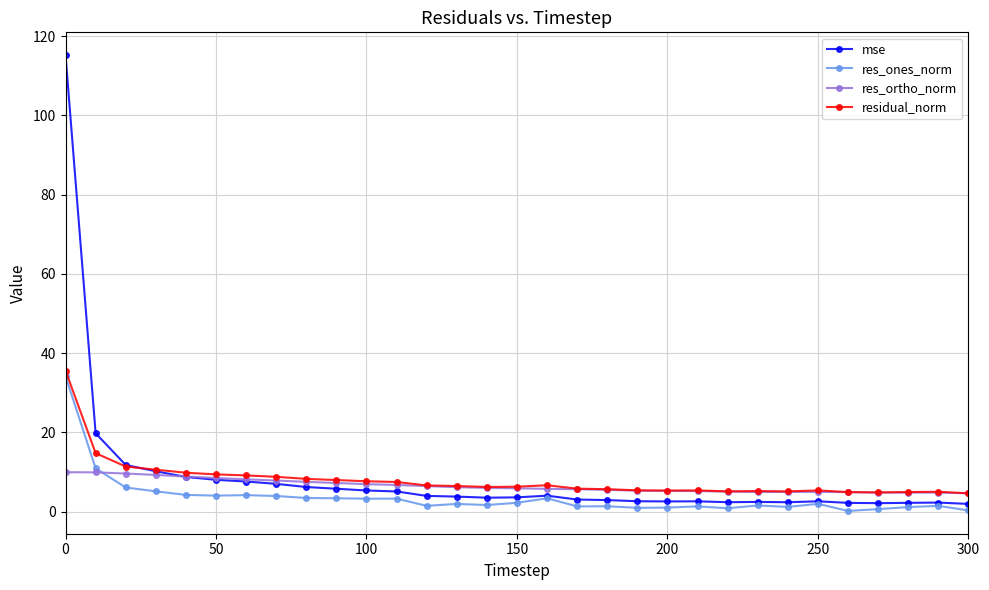

True or false: residual_norm has more than 0 interior local peaks.

True